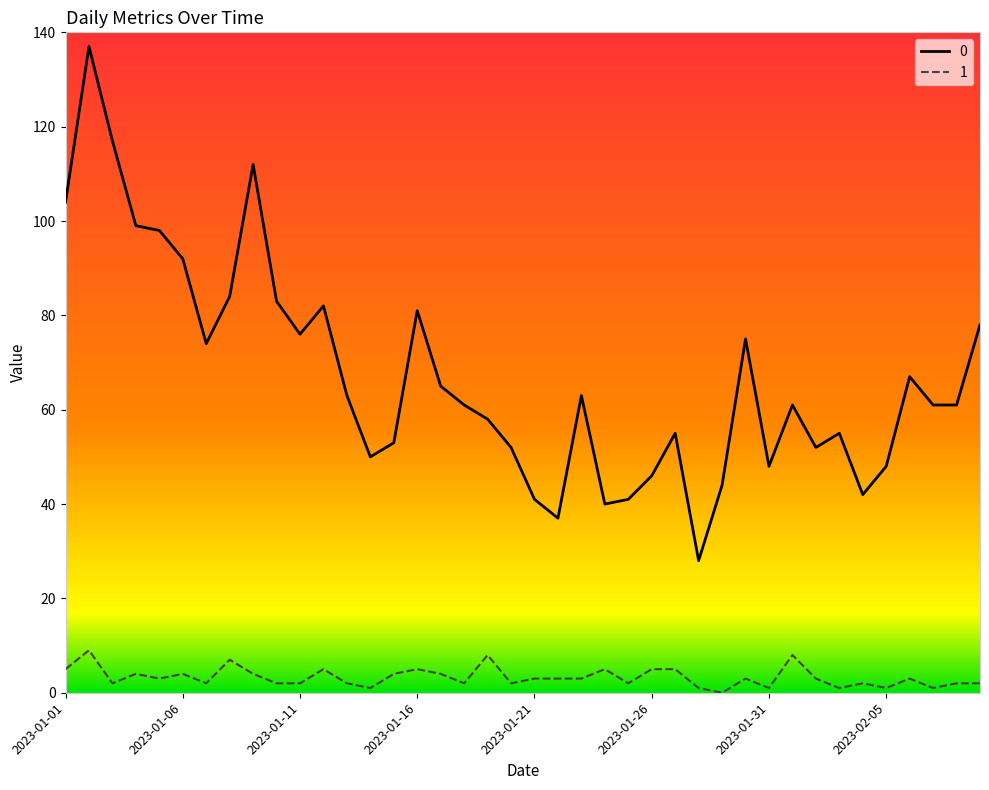

List the series in order of their peak value, lowest first.

1, 0